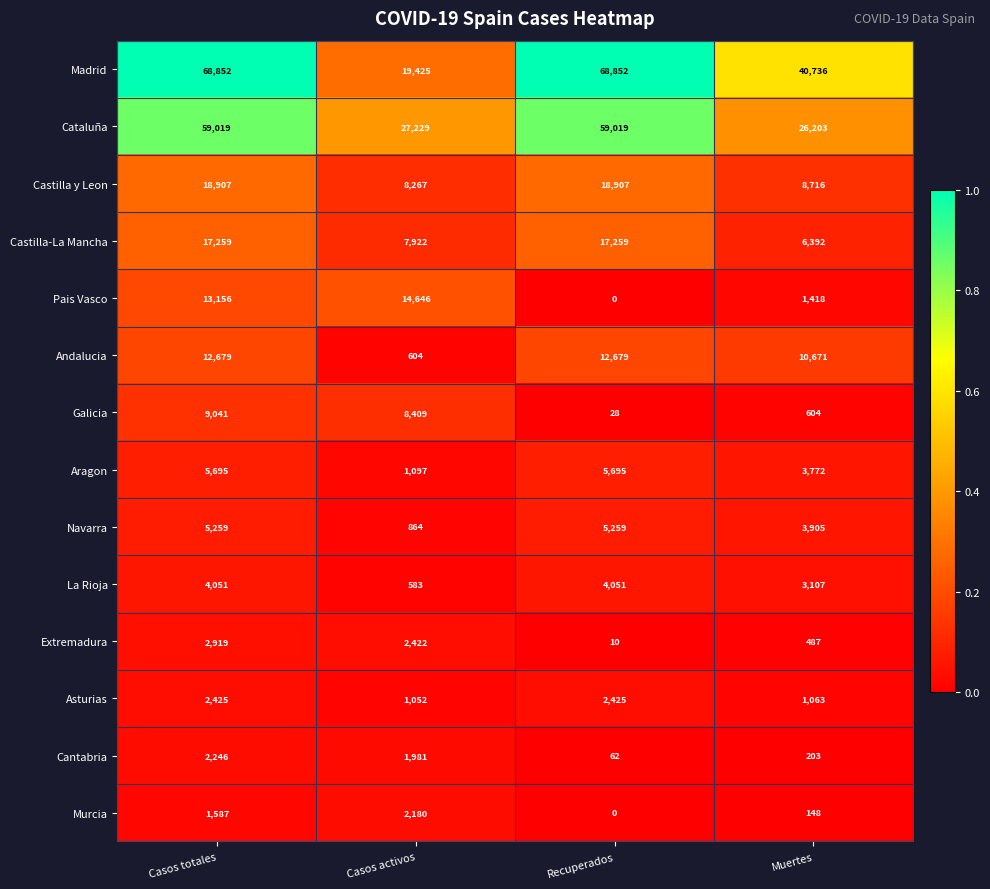

How many Castilla-La Mancha values are between 7922 and 17259?

3